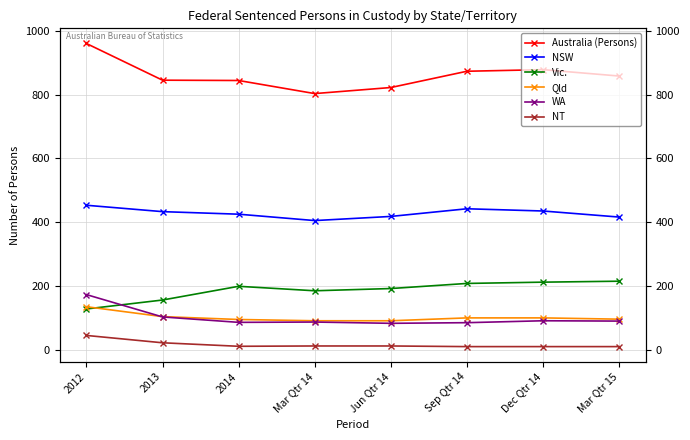

What is the difference between the Vic. values at Jun Qtr 14 and Sep Qtr 14?

16